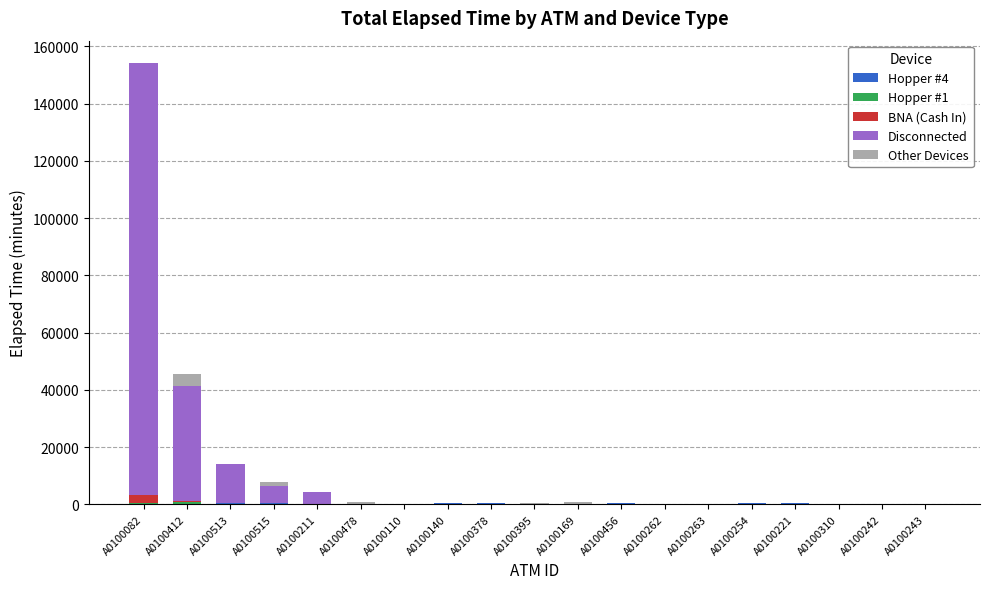

At which category is the sum across all series the highest?

A0100082